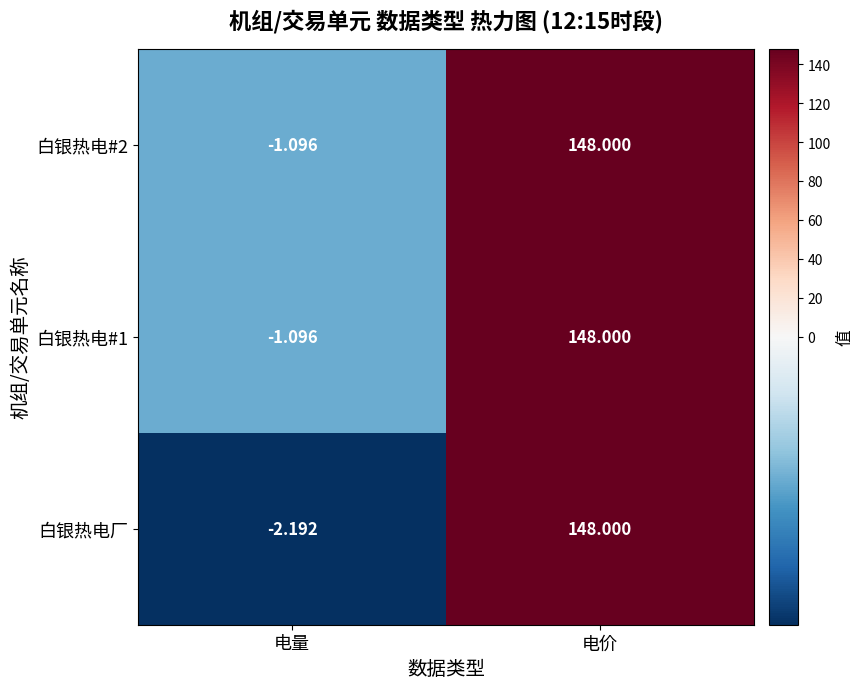

Where is 白银热电#1 nearest to the value 73?

电量